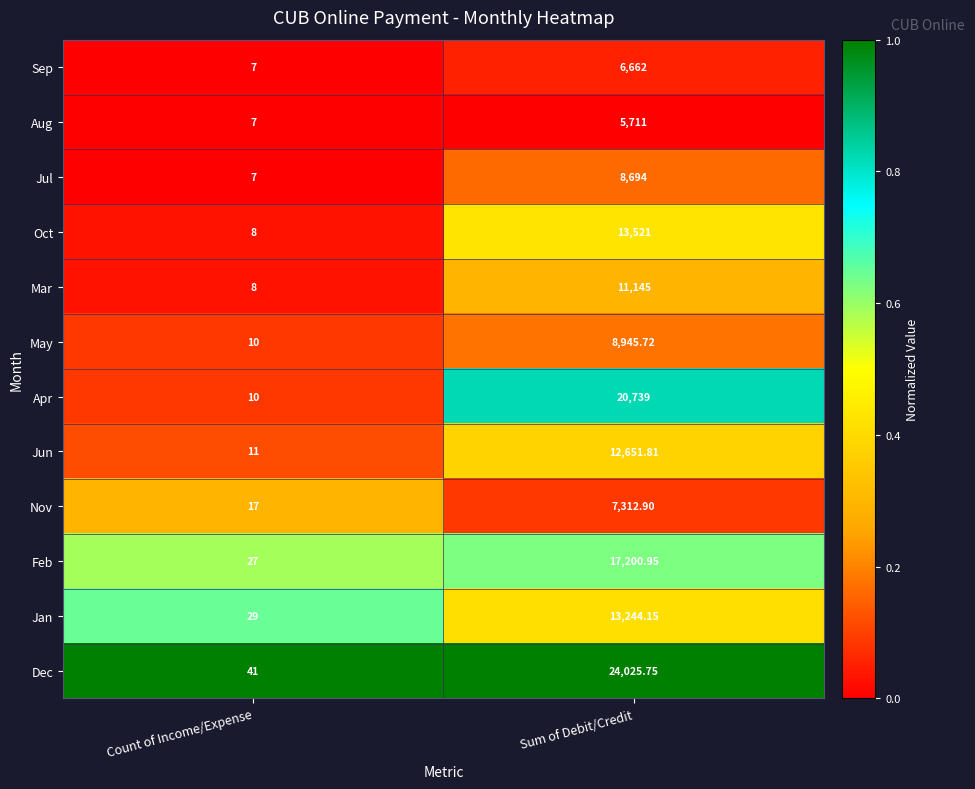

Which series changed the most between Count of Income/Expense and Sum of Debit/Credit?

Dec